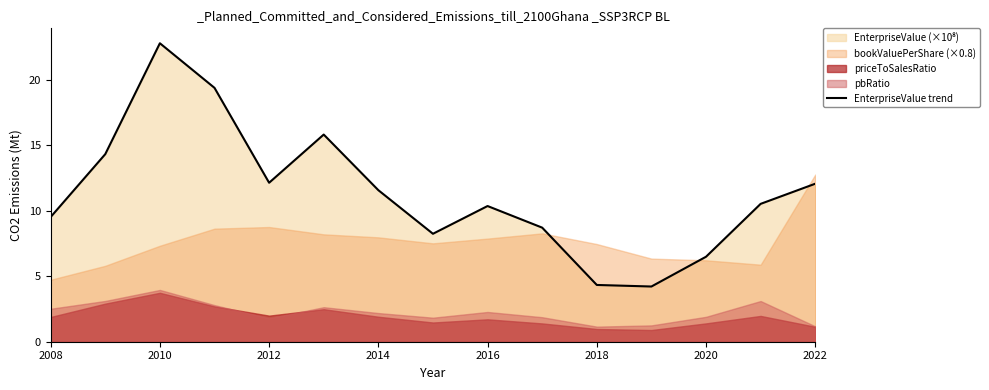

The value of EnterpriseValue trend at 2022 is 12.1. True or false?

True